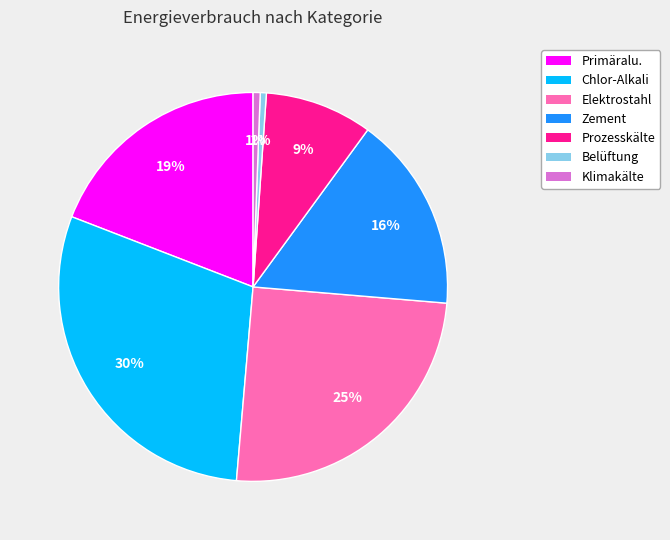

Is there any slice that represents more than half of the pie?

No